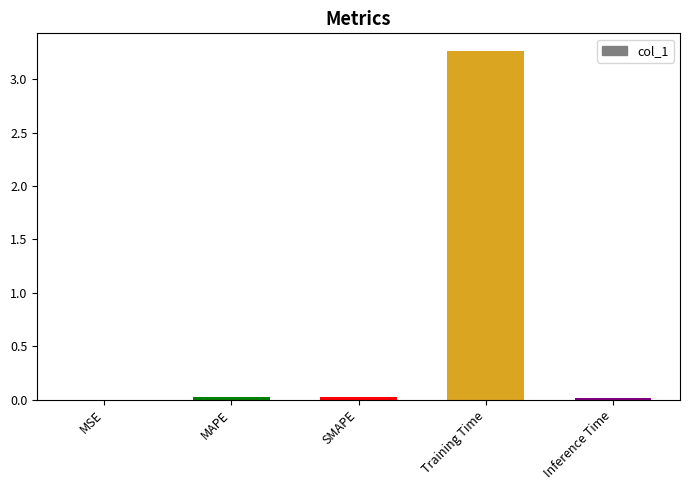

At which category does the chart reach its peak across all series?

Training Time